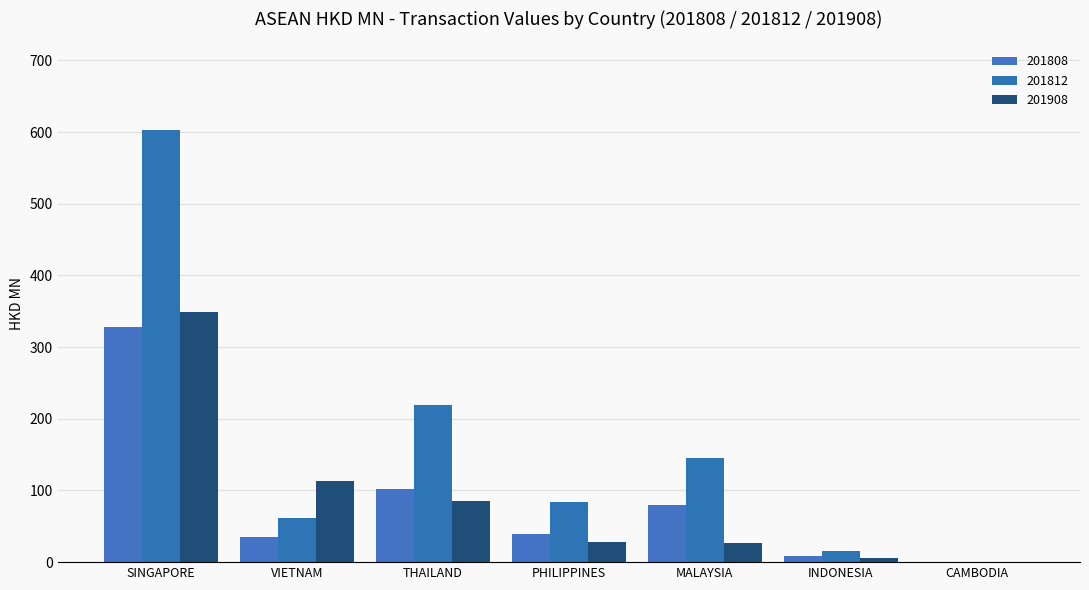

What is the difference between the maximum and second lowest values in the 201908 series?

349.3